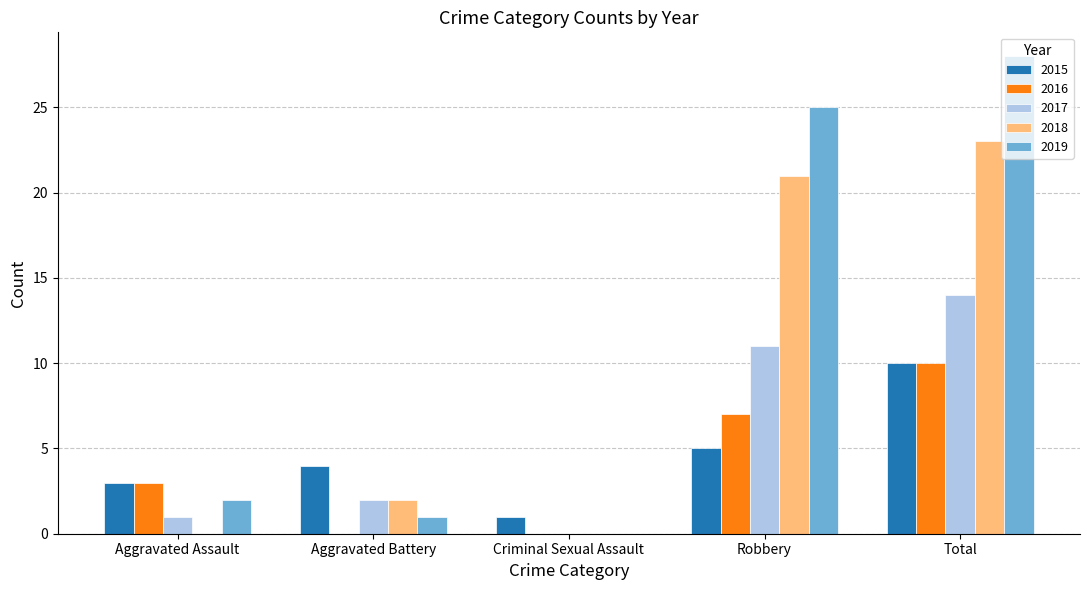

Between Robbery and Total, which series saw the biggest shift?

2015